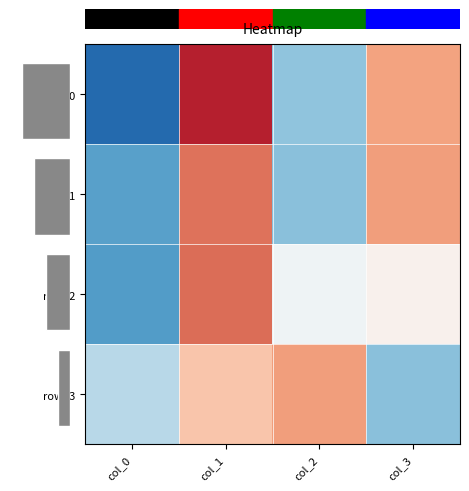

Which series has the largest range (max minus min)?

row_0